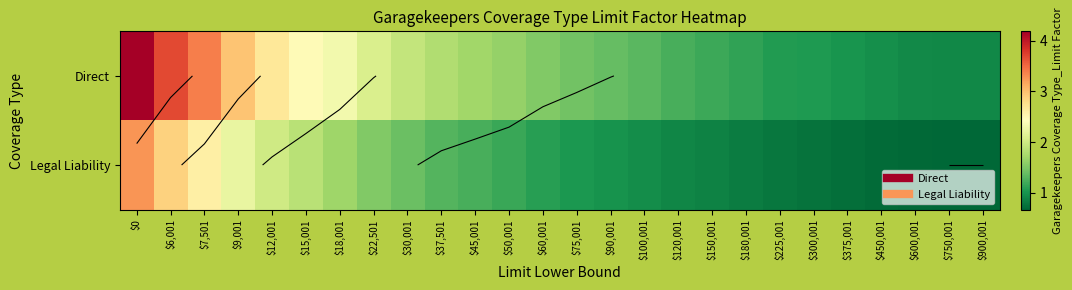

What is the average value of the Legal Liability series?

1.3